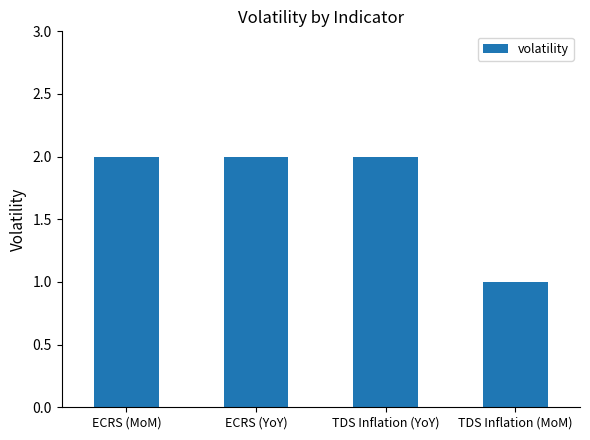

Which has a higher value, TDS Inflation (YoY) or TDS Inflation (MoM)?

TDS Inflation (YoY)